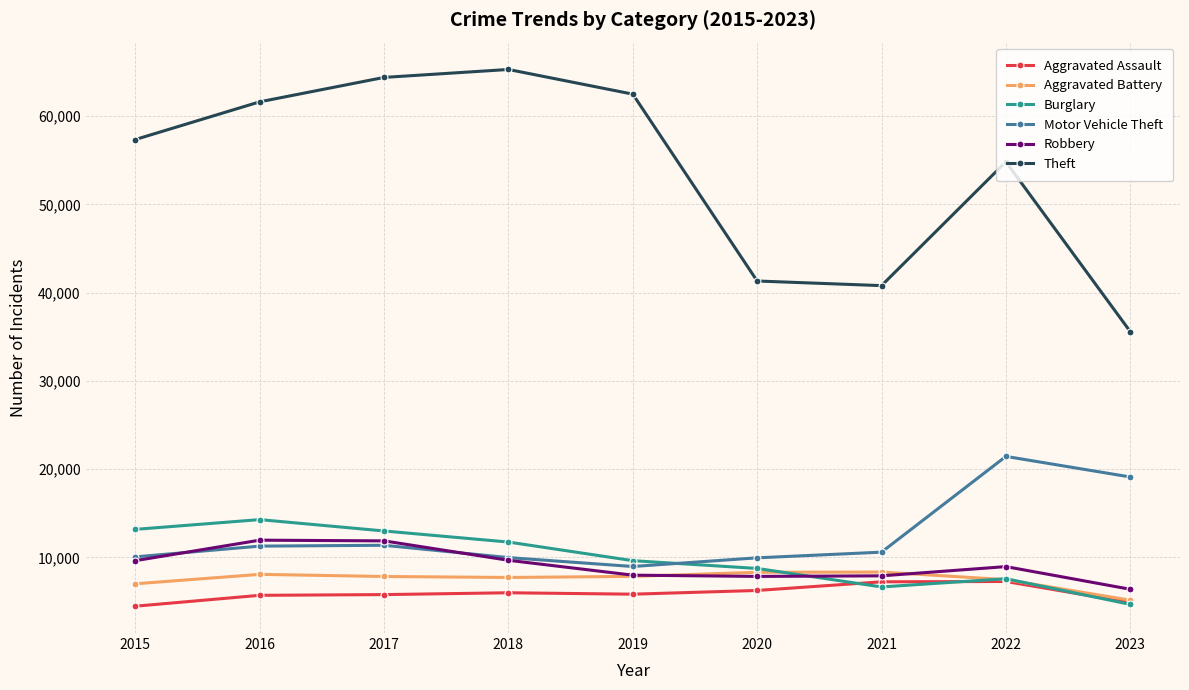

How many data points does each series have?

9